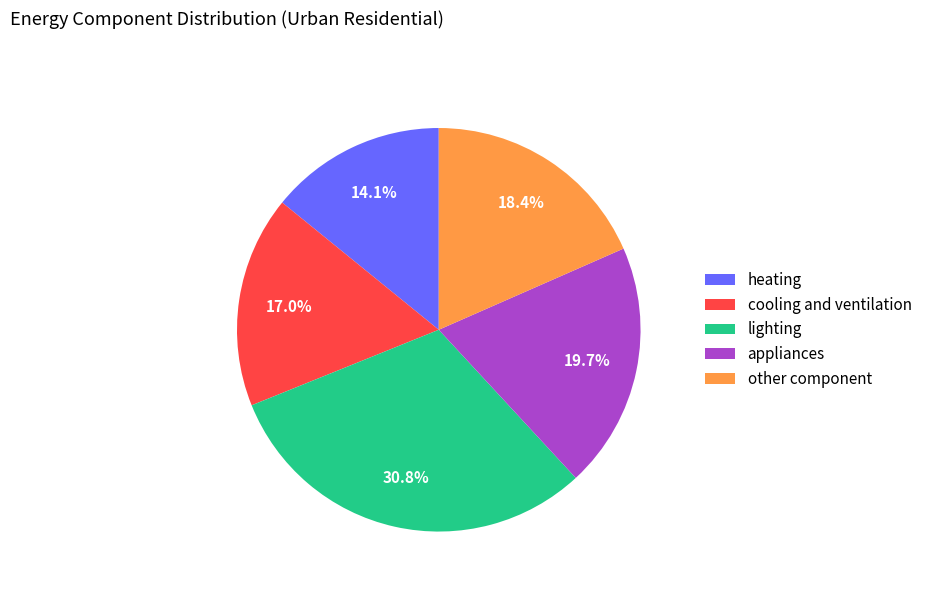

Which slice is the smallest?

heating